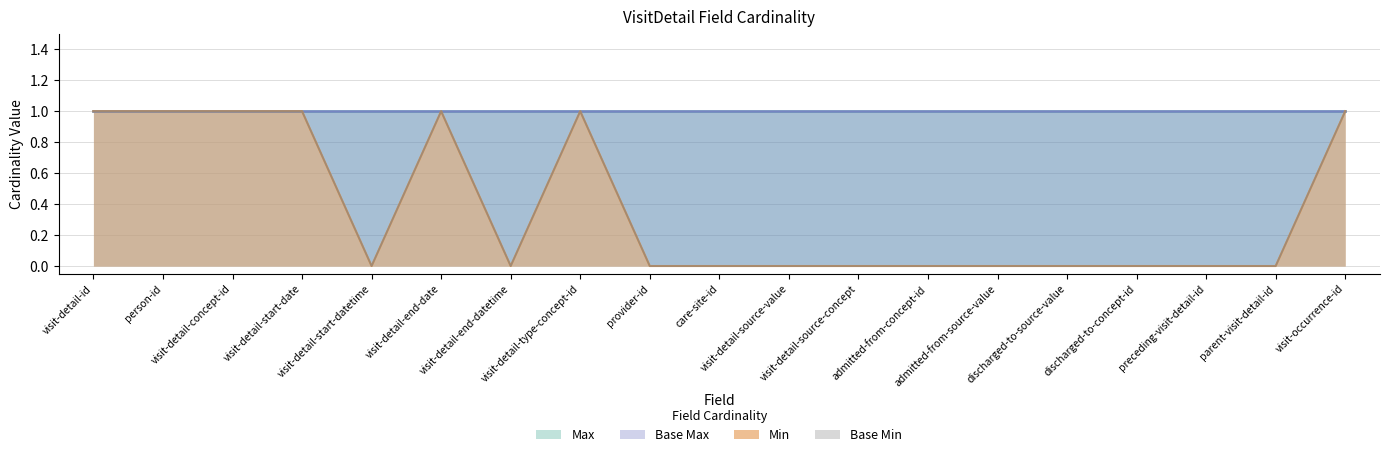

True or false: Base Min and Min cross at least once.

False